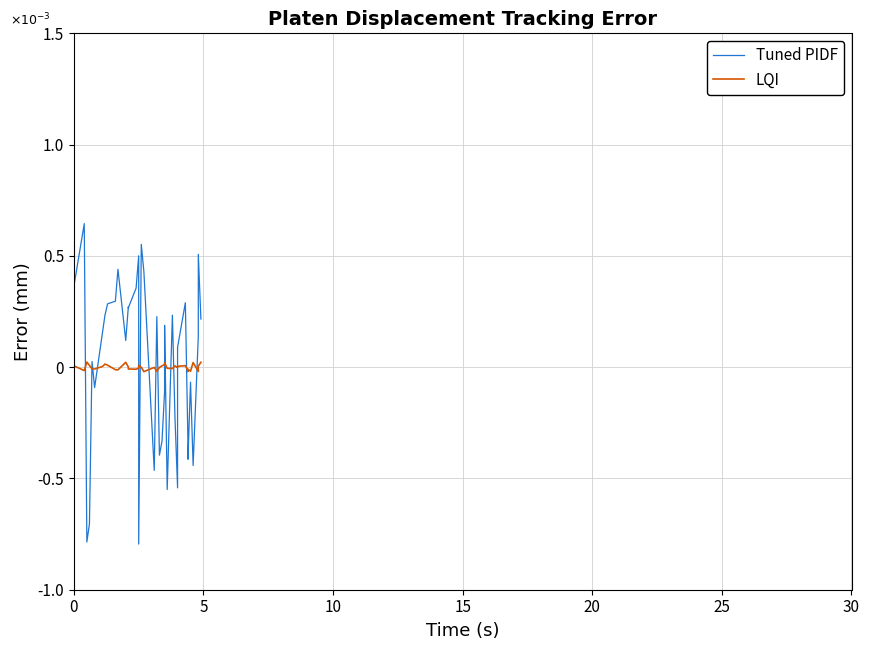

How many values in the Tuned PIDF series exceed 0?

23